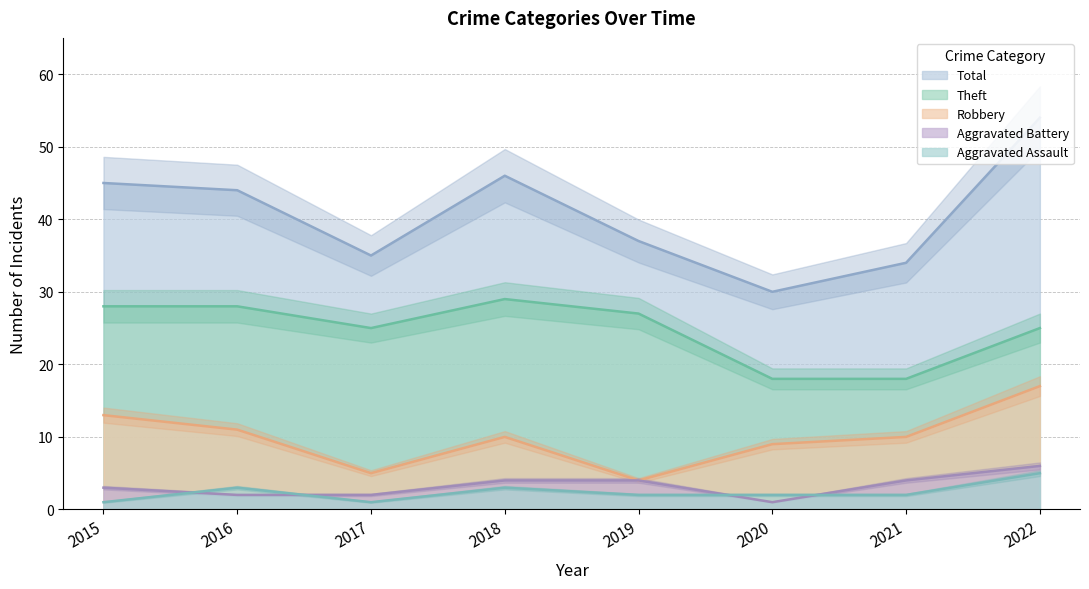

How many interior local valleys does the Robbery series have?

2